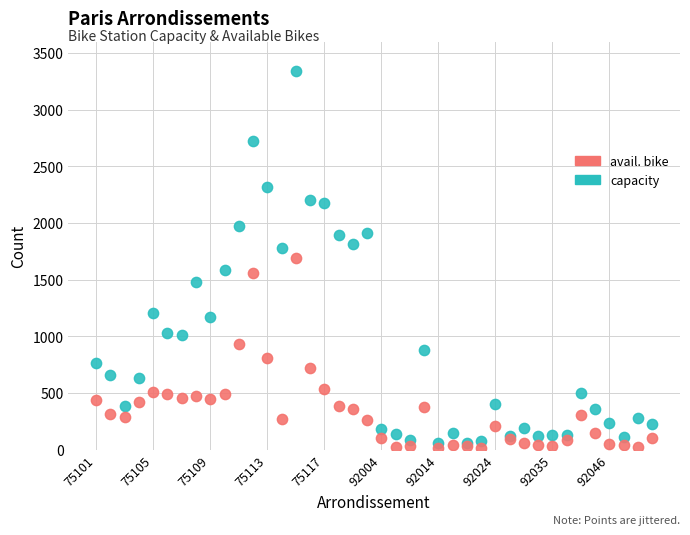

Which series reaches the maximum Y coordinate?

capacity